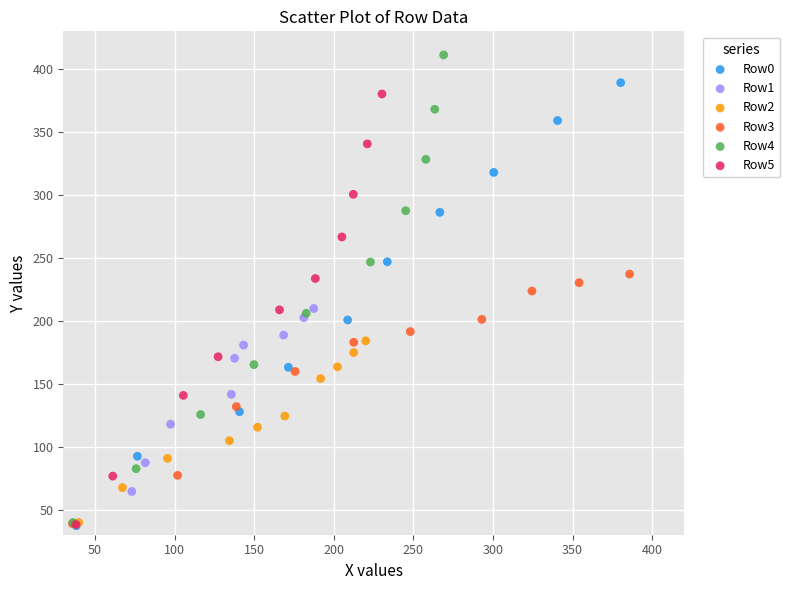

What are all the series names shown in the legend?

Row0, Row1, Row2, Row3, Row4, Row5